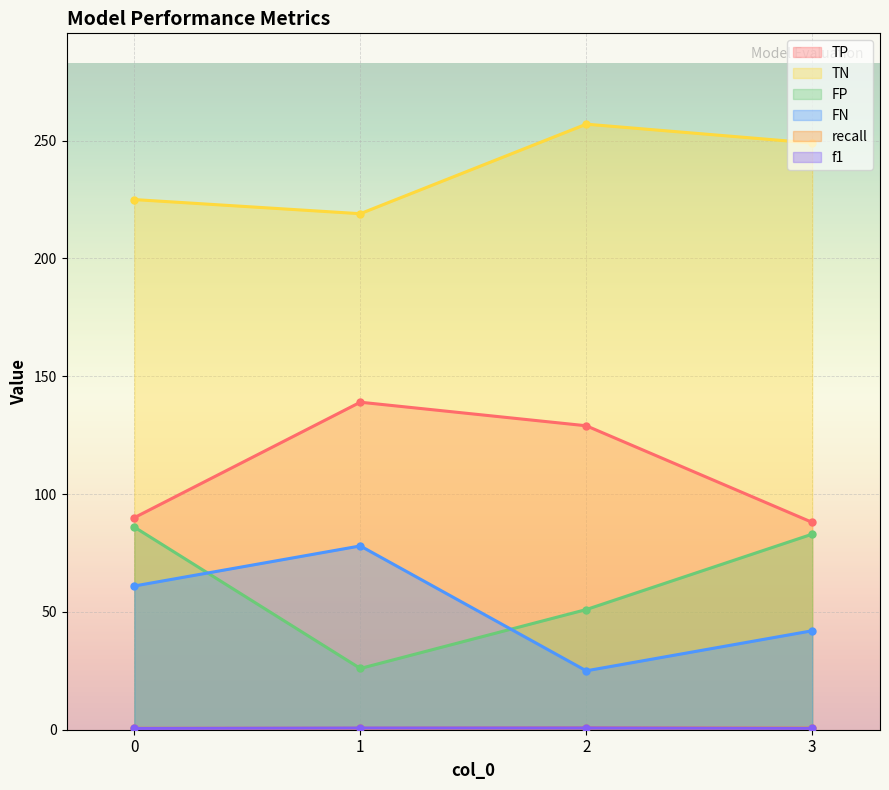

Reading right to left, what are all the values shown in this chart?

TP: 88.0	129.0	139.0	90.0
TN: 249.0	257.0	219.0	225.0
FP: 83.0	51.0	26.0	86.0
FN: 42.0	25.0	78.0	61.0
recall: 0.7	0.8	0.6	0.6
f1: 0.6	0.8	0.7	0.6